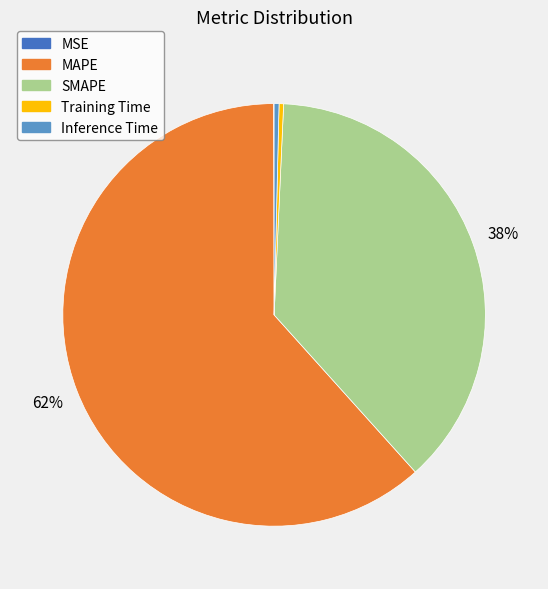

Is it true that SMAPE is 51% of the pie?

False